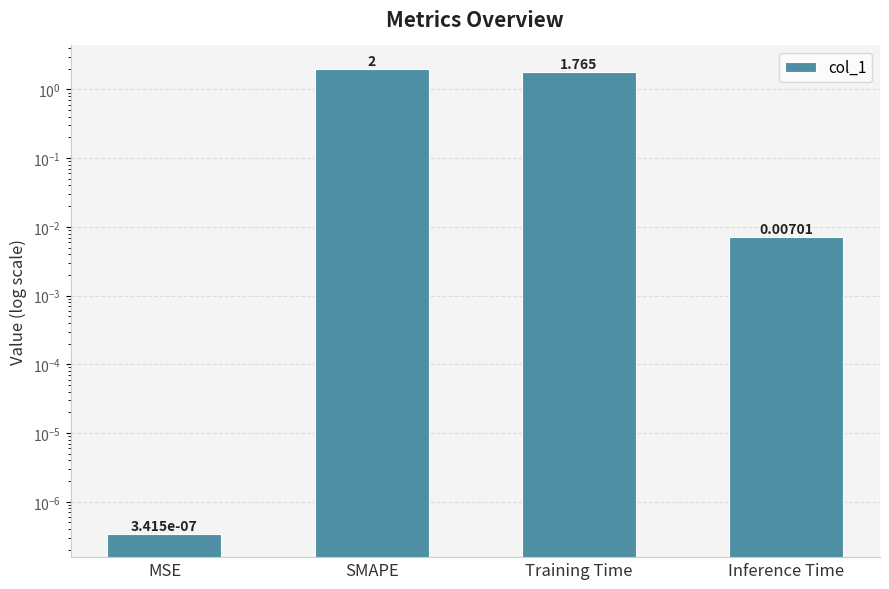

Rank the categories by value from highest to lowest.

SMAPE, Training Time, Inference Time, MSE